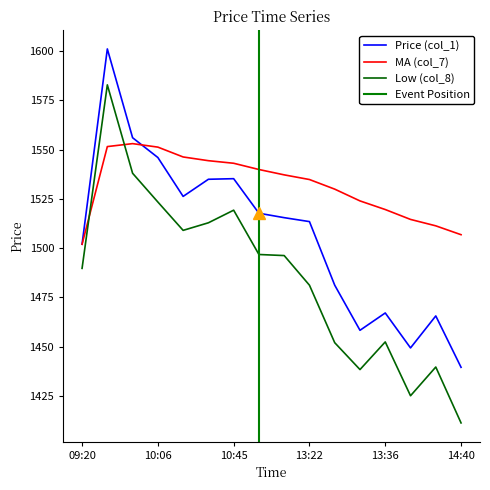

Rank the categories by MA (col_7) value from highest to lowest.

09:56, 09:36, 10:06, 10:13, 10:29, 10:45, 12:38, 12:57, 13:22, 13:23, 13:25, 13:36, 14:09, 14:39, 14:40, 09:20